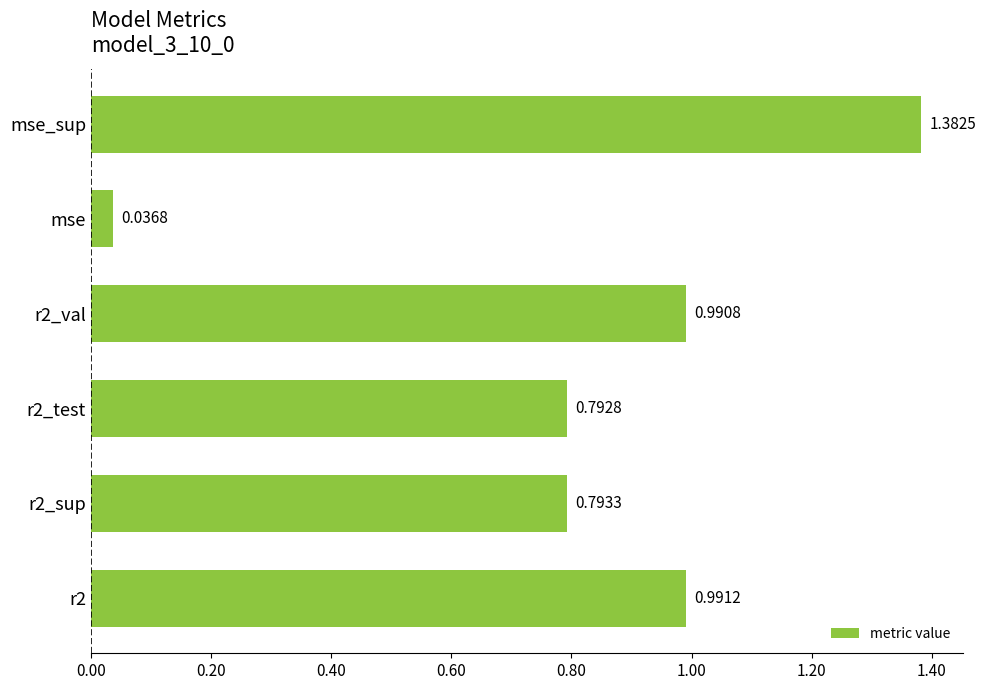

Between r2 and r2_sup, which is larger?

r2